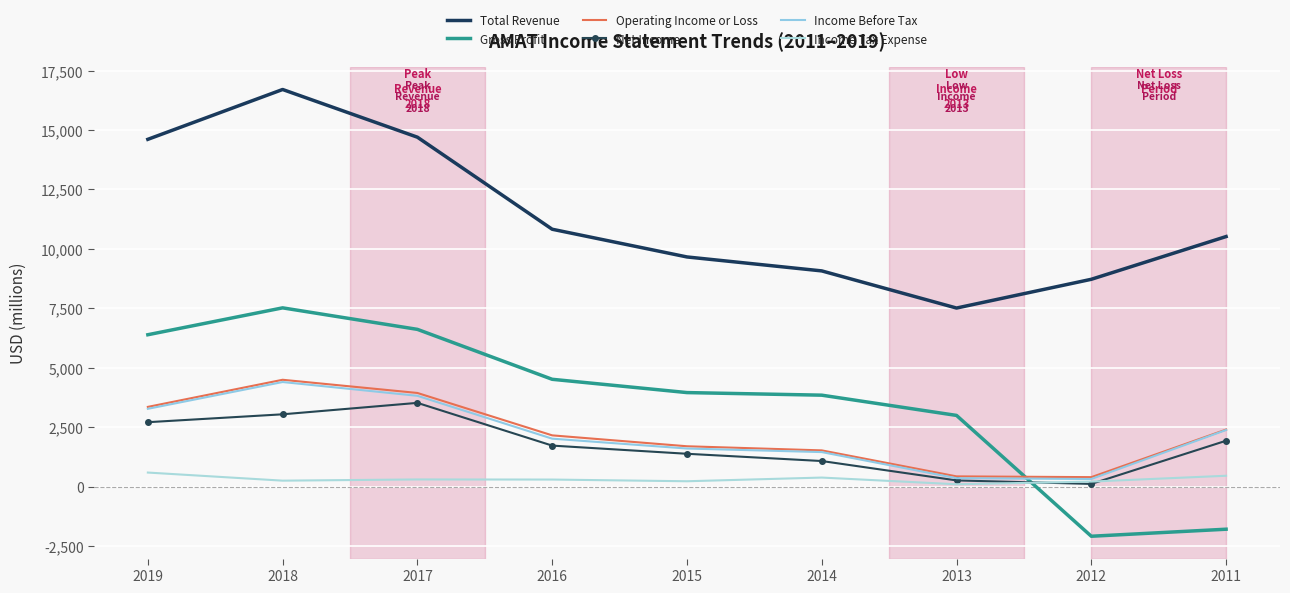

Reading left to right, extract all data points from this chart.

Total Revenue: 2019=14608	2018=16705	2017=14698	2016=10825	2015=9659	2014=9072	2013=7509	2012=8719	2011=10517
Gross Profit: 2019=6386	2018=7517	2017=6612	2016=4511	2015=3952	2014=3843	2013=2991	2012=-2093	2011=-1797
Operating Income or Loss: 2019=3350	2018=4491	2017=3936	2016=2152	2015=1693	2014=1520	2013=426	2012=394	2011=2395
Net Income: 2019=2706	2018=3038	2017=3519	2016=1721	2015=1377	2014=1072	2013=256	2012=109	2011=1926
Income Before Tax: 2019=3269	2018=4396	2017=3816	2016=2013	2015=1598	2014=1448	2013=350	2012=316	2011=2378
Income Tax Expense: 2019=587	2018=246	2017=297	2016=292	2015=221	2014=376	2013=94	2012=207	2011=452